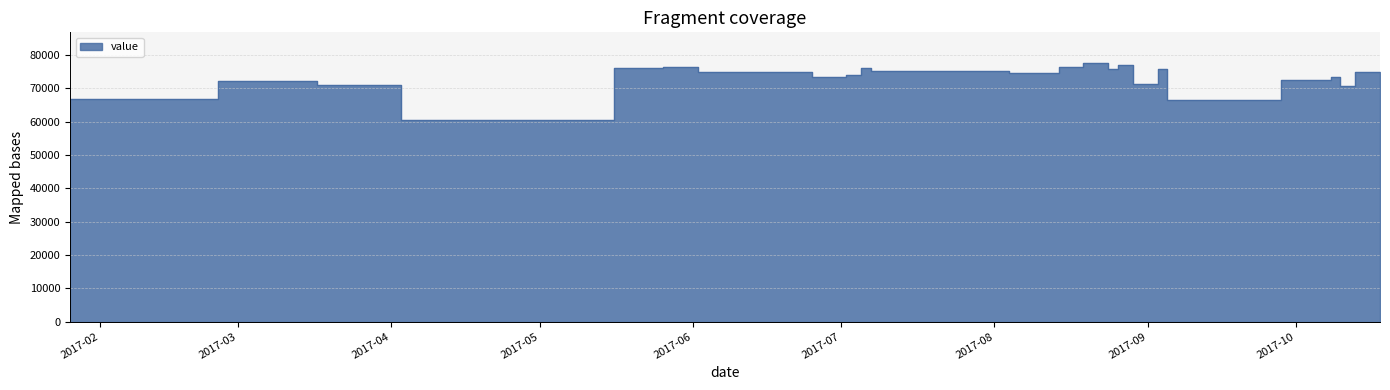

Which label corresponds to the smallest value in the chart?

2017-04-03